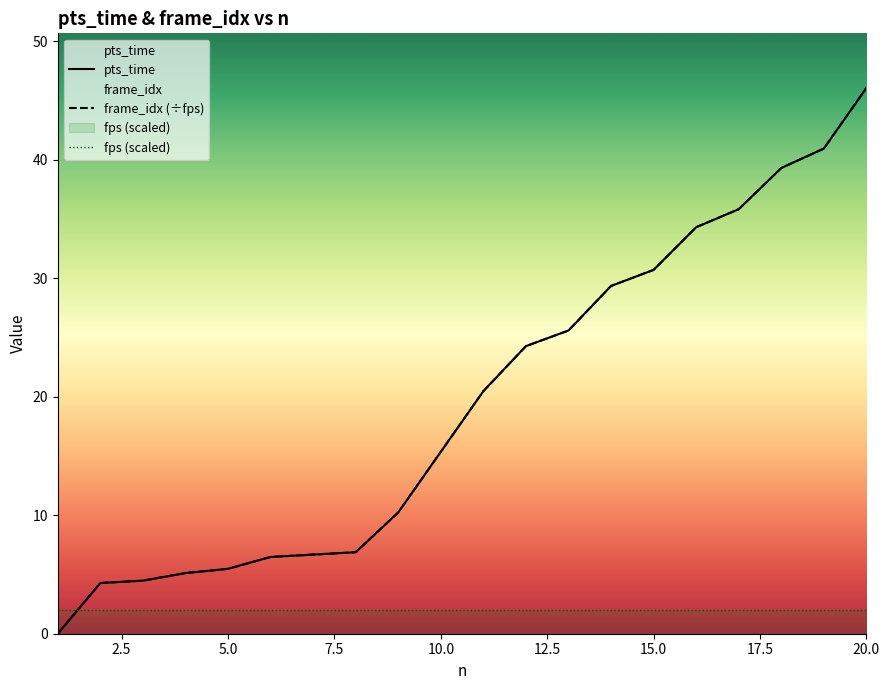

How many categories are shown in the chart?

20